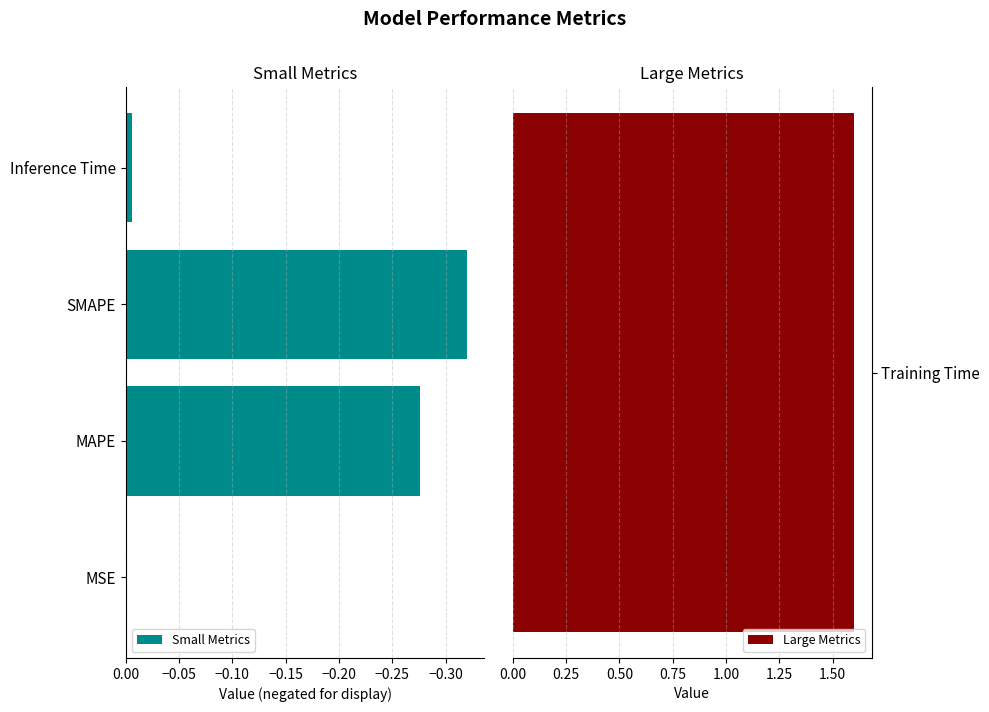

How many bars are there in total?

4